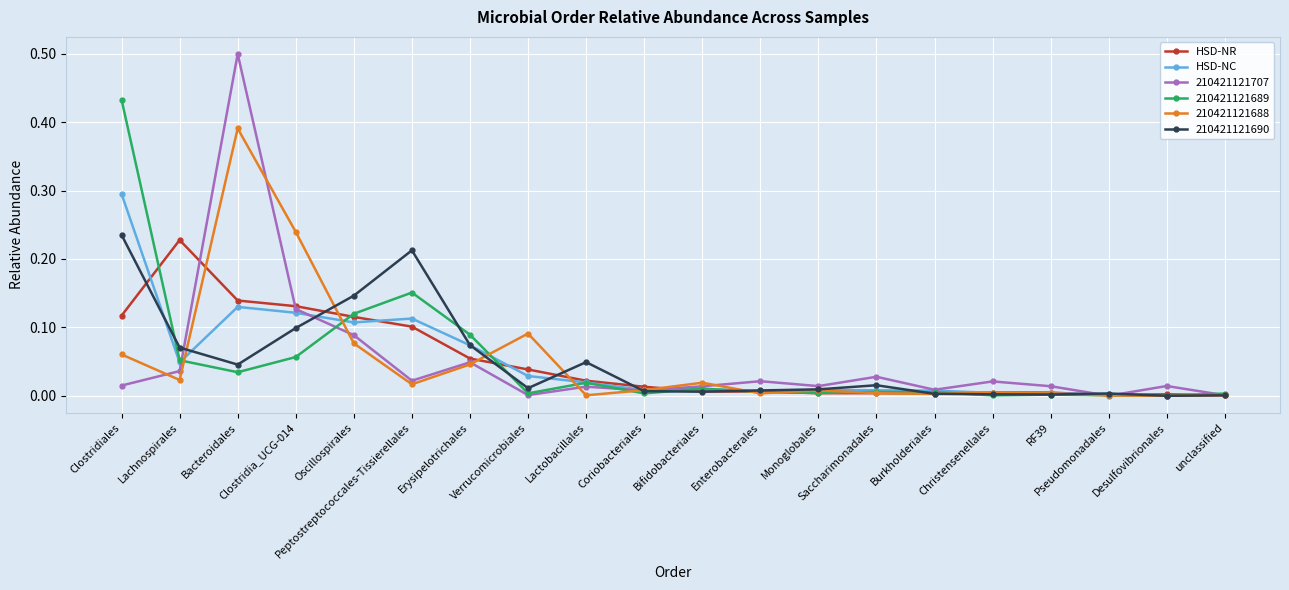

True or false: HSD-NR has a value of 0.0 at Monoglobales.

True